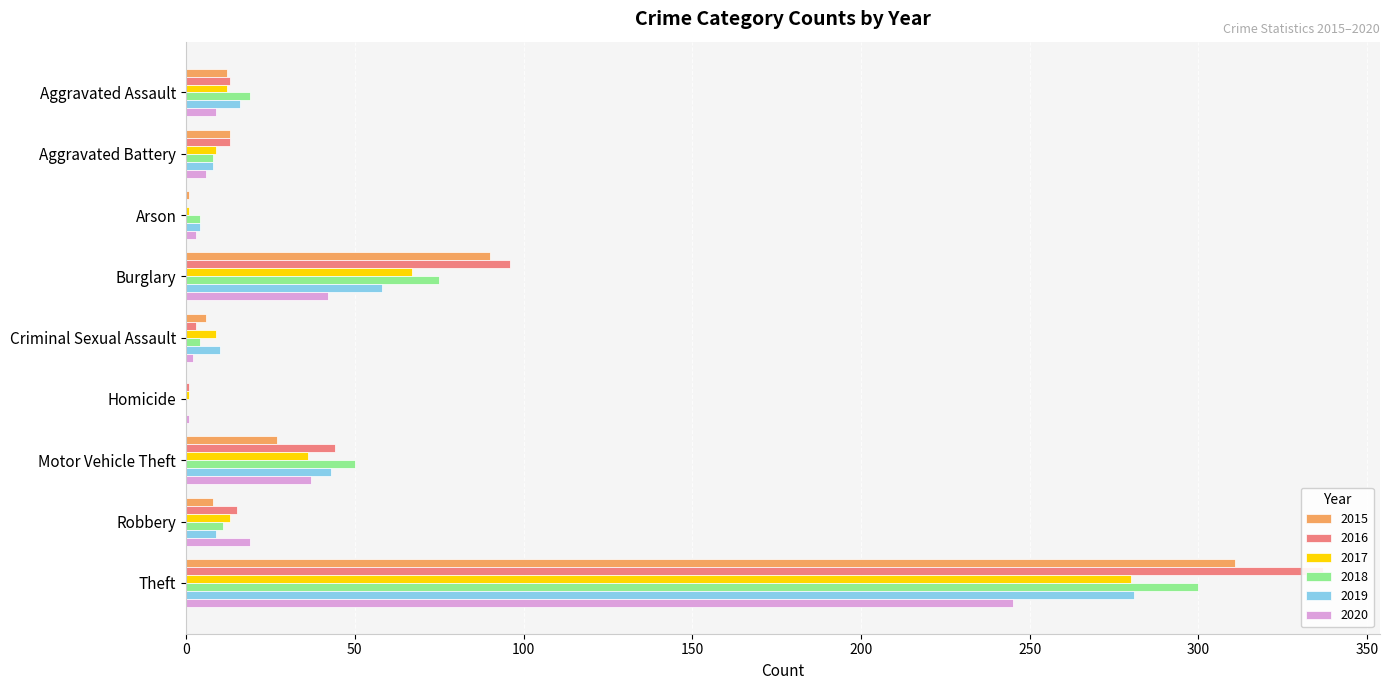

Which label corresponds to the smallest value in the chart?

Homicide